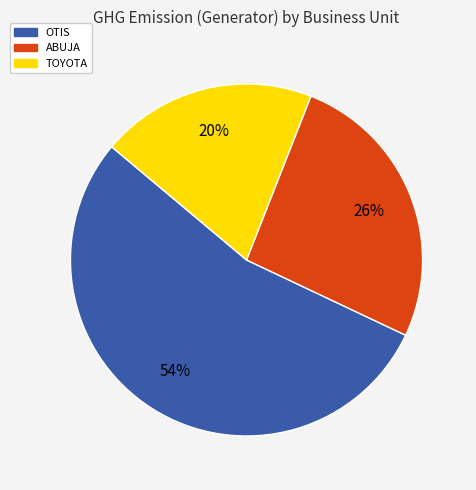

Is there a majority slice in this chart?

Yes